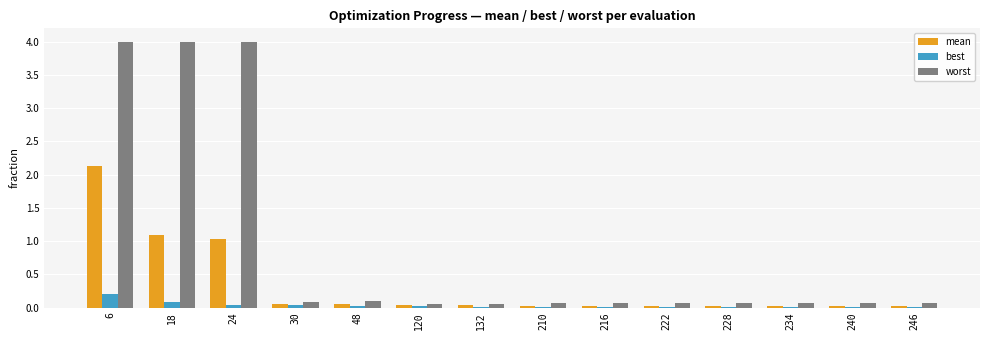

Between 6 and 18, which series saw the biggest shift?

mean